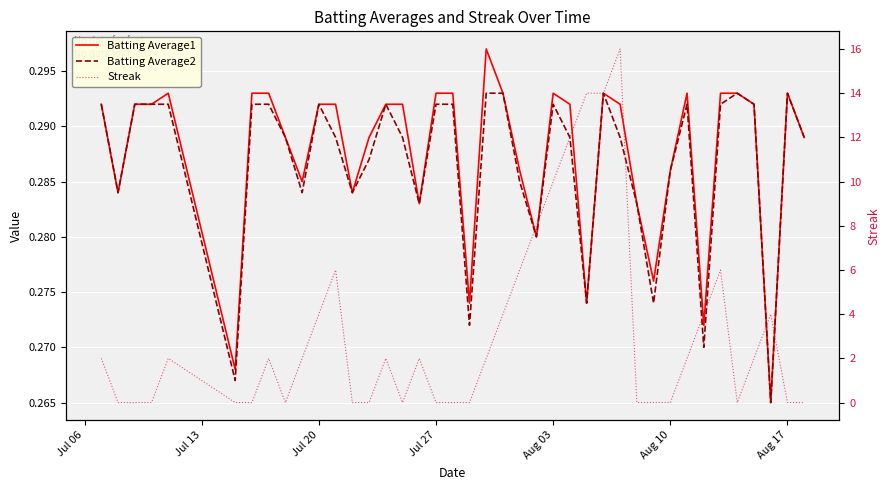

The value of Batting Average2 at 27 is 0.2. True or false?

False